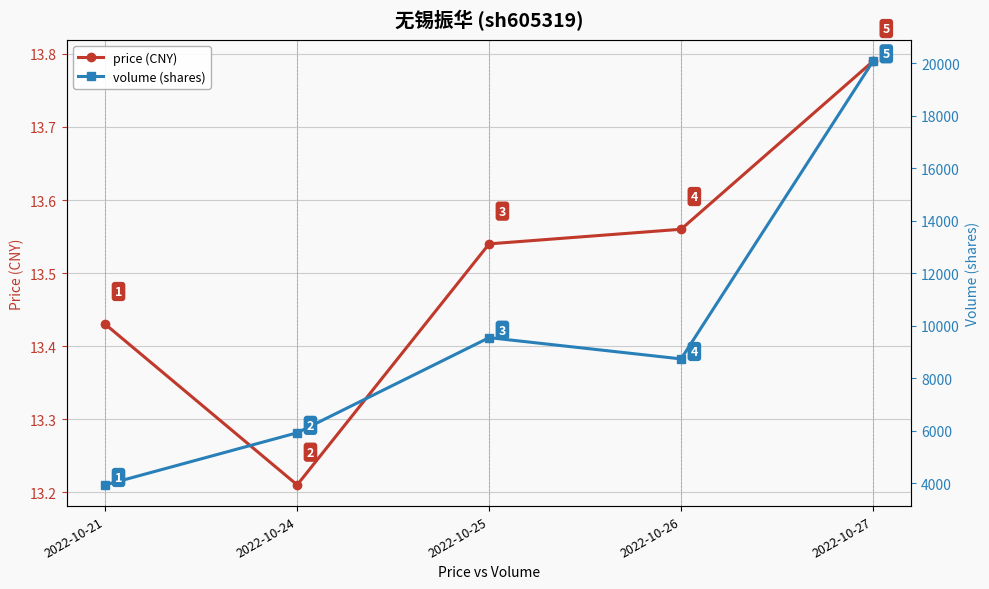

Is it true that volume (shares) equals 20079.0 at 2022-10-27?

True